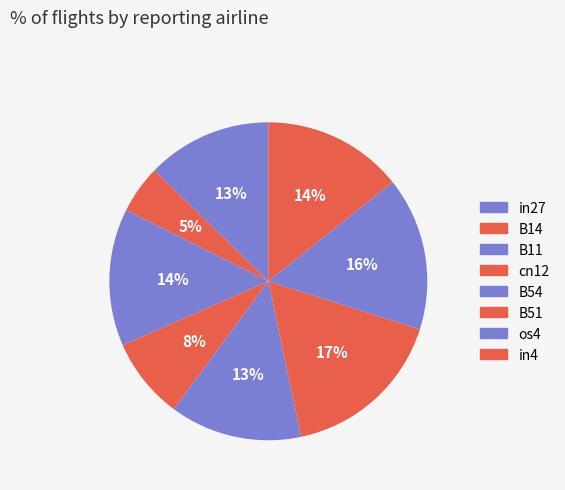

Does any single category account for the majority?

No